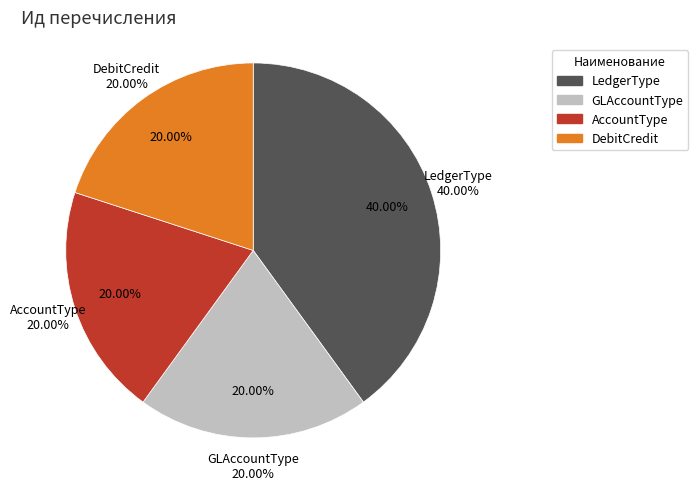

To the nearest percent, what is the combined percentage of LedgerType and DebitCredit?

60%